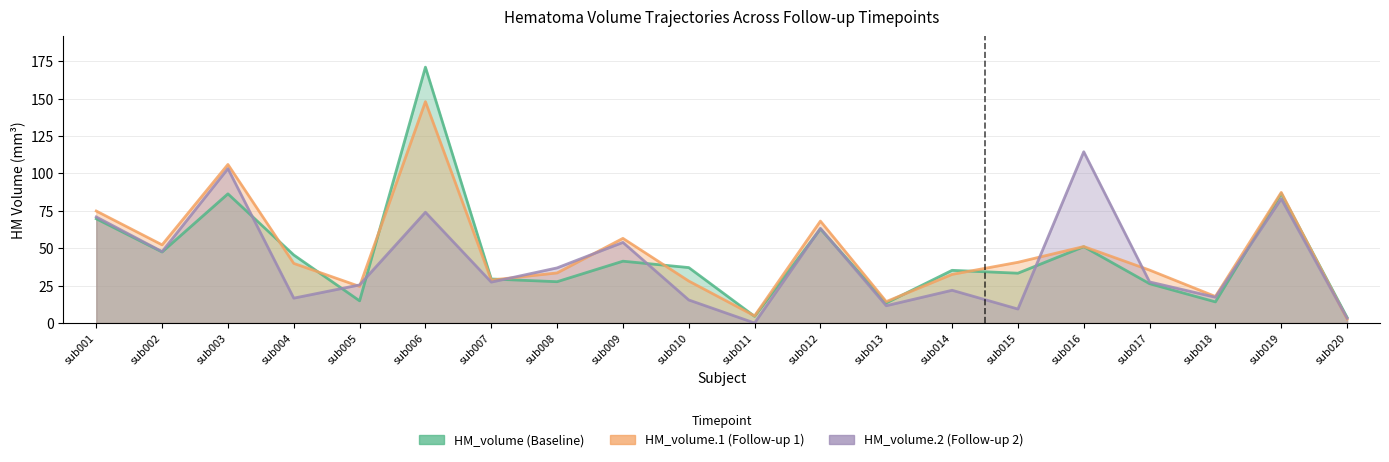

What is the difference between the highest and lowest values at sub006?

97.0